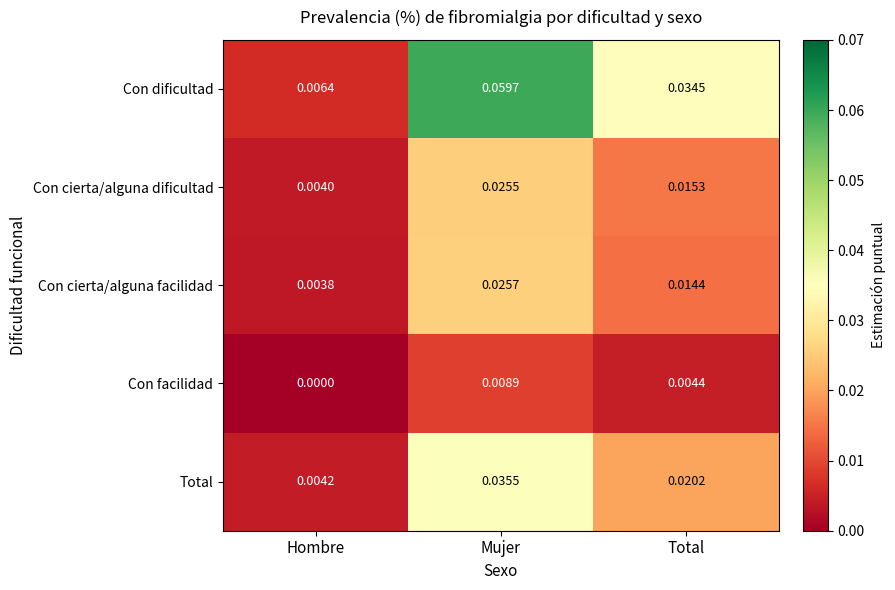

At which category is the sum across all series the highest?

Mujer